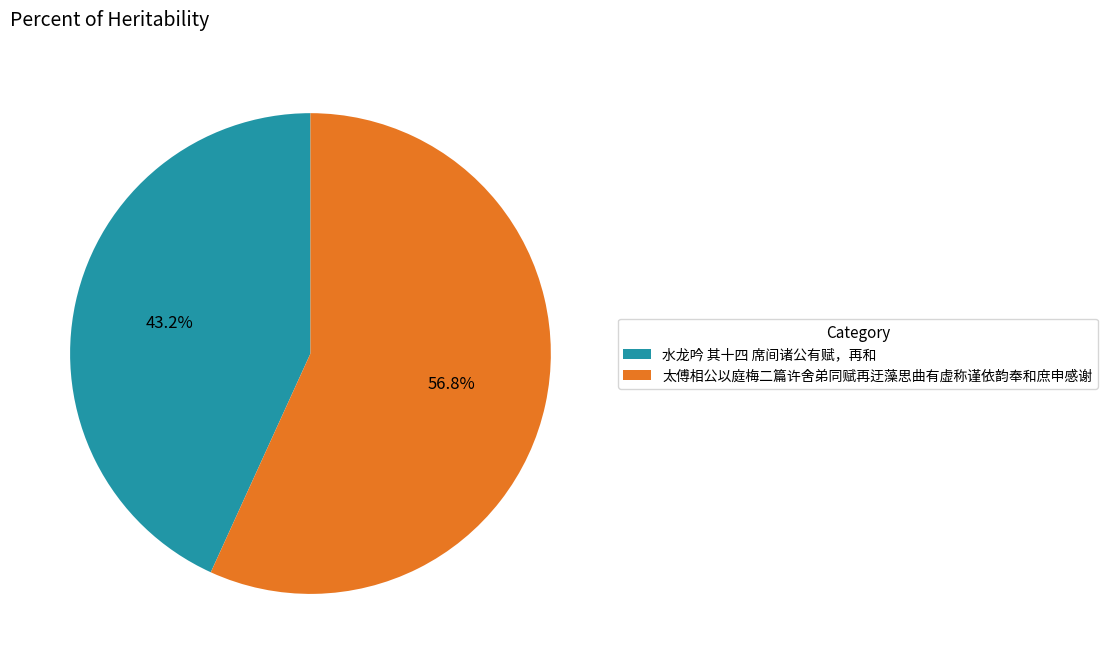

Between 水龙吟 其十四 席间诸公有赋，再和 and 太傅相公以庭梅二篇许舍弟同赋再迂藻思曲有虚称谨依韵奉和庶申感谢, which is larger?

太傅相公以庭梅二篇许舍弟同赋再迂藻思曲有虚称谨依韵奉和庶申感谢